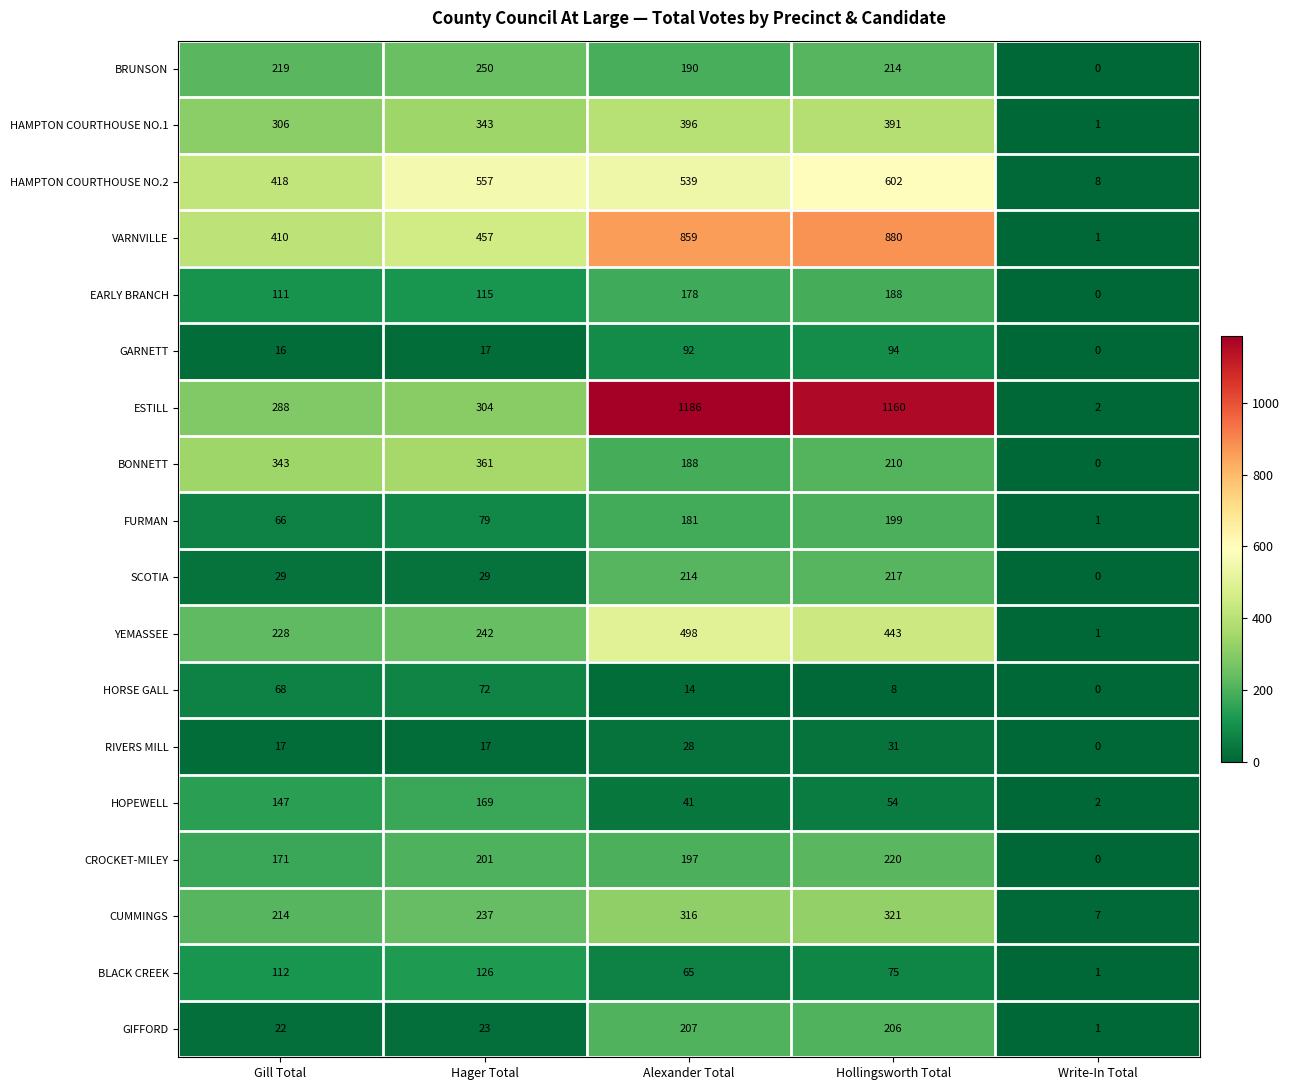

What is the sum of all BONNETT values?

1102